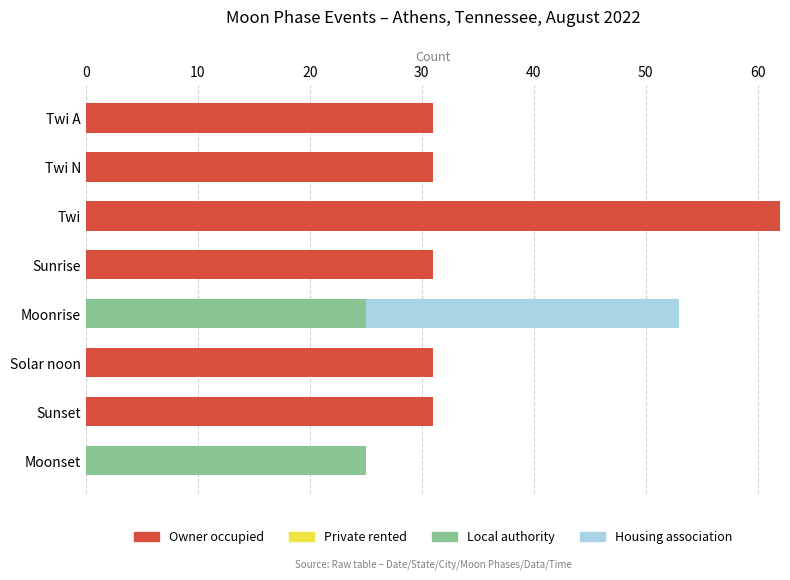

What is the total value across all series at Moonrise?

53